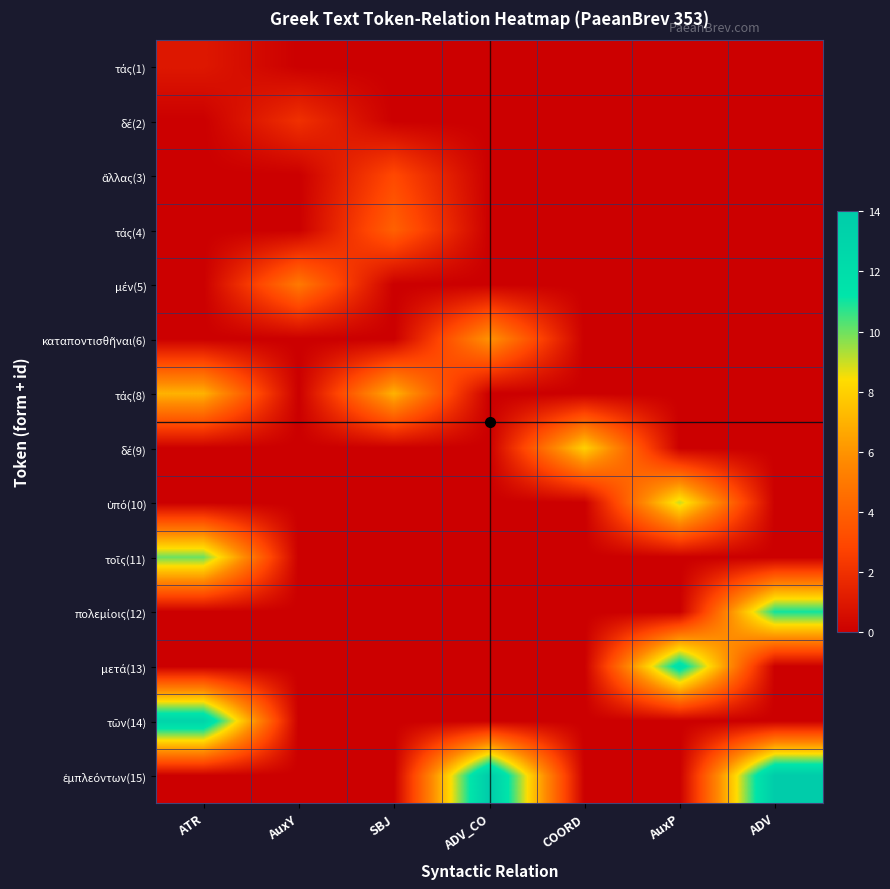

At which category is the sum across all series the highest?

ATR